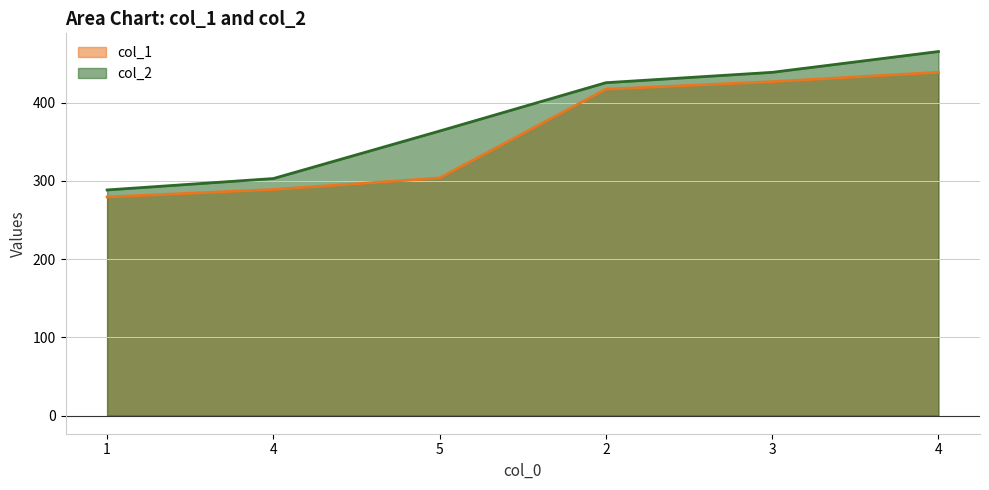

Reading left to right, transcribe all the data shown in this chart.

col_1: 279.4	289.0	303.7	417.2	426.9	438.9
col_2: 288.4	303.0	363.7	425.5	438.8	465.4